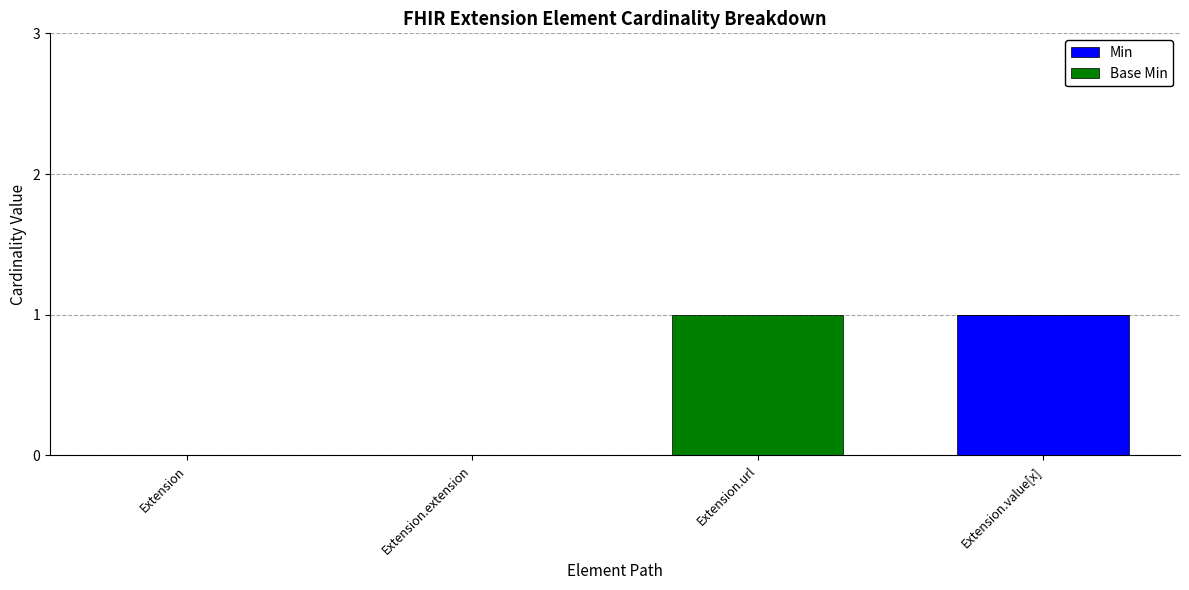

True or false: Min has a value of 2 at Extension.value[x].

False